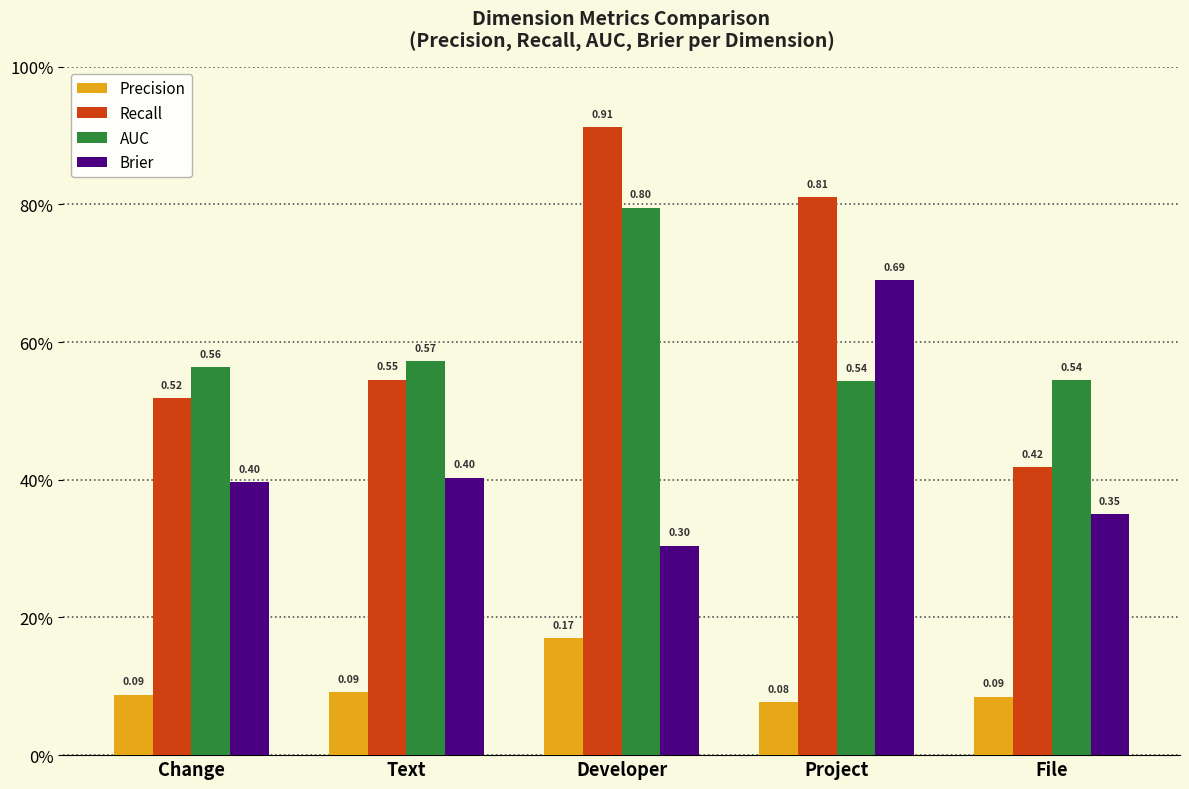

List the labels in order of Brier value, largest first.

Project, Text, Change, File, Developer